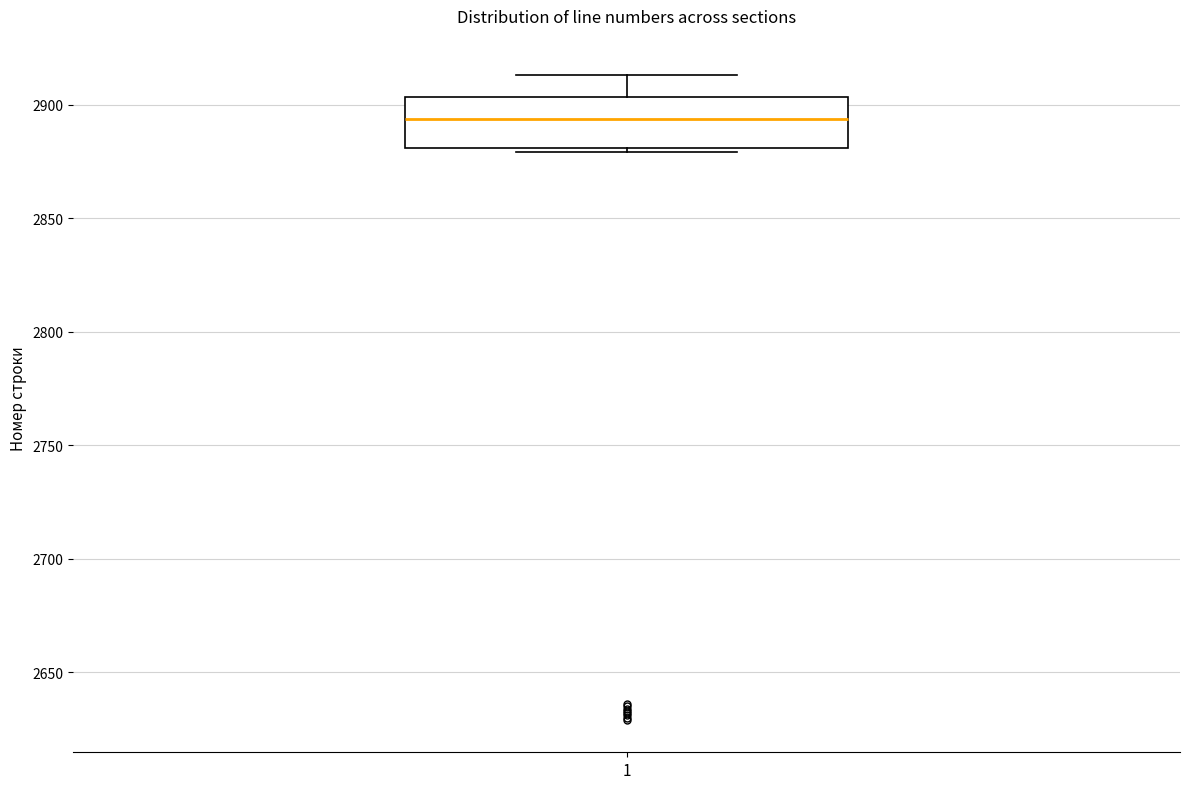

Read this box plot against the y-axis: the position of the median line, the range covered by the box, and the ends of both whiskers. The values are not printed on the chart, so give them approximately, as read against the axis.

median 2895, box 2880 to 2905, whiskers 2880 (just below the box's lower edge) to 2915